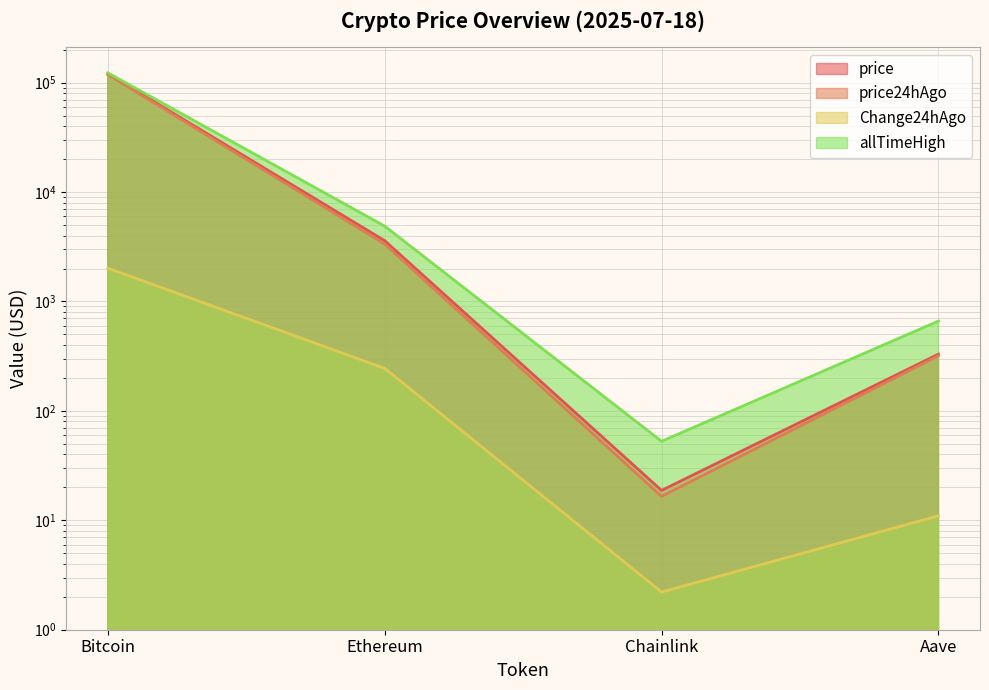

What value does the price24hAgo series have at Aave?

319.1